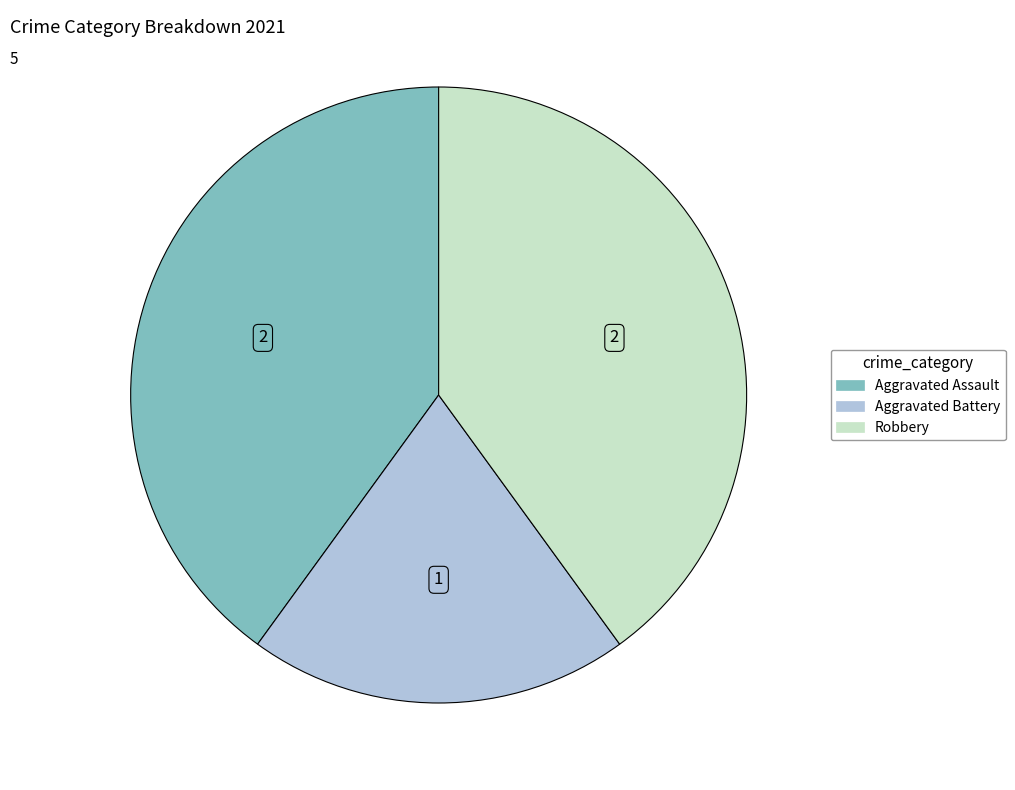

The Robbery slice represents 32% of the pie. True or false?

False